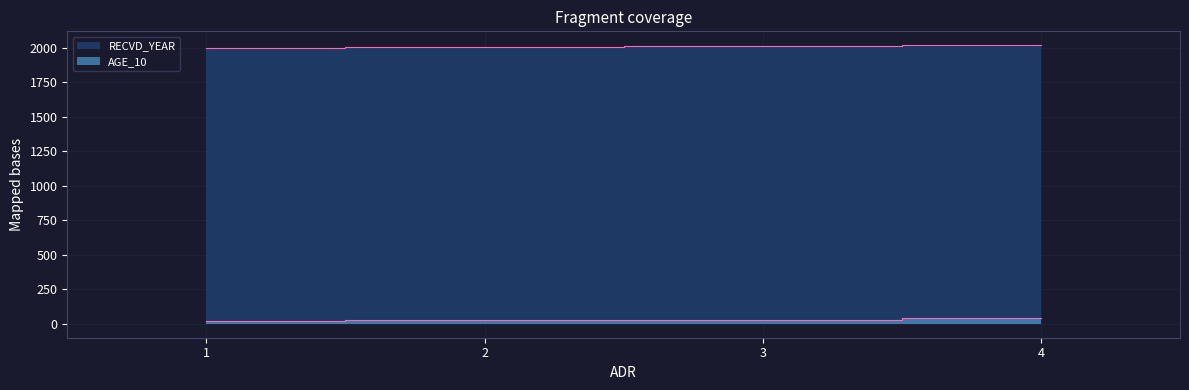

Rank the series at 3 from highest to lowest value.

RECVD_YEAR, AGE_10